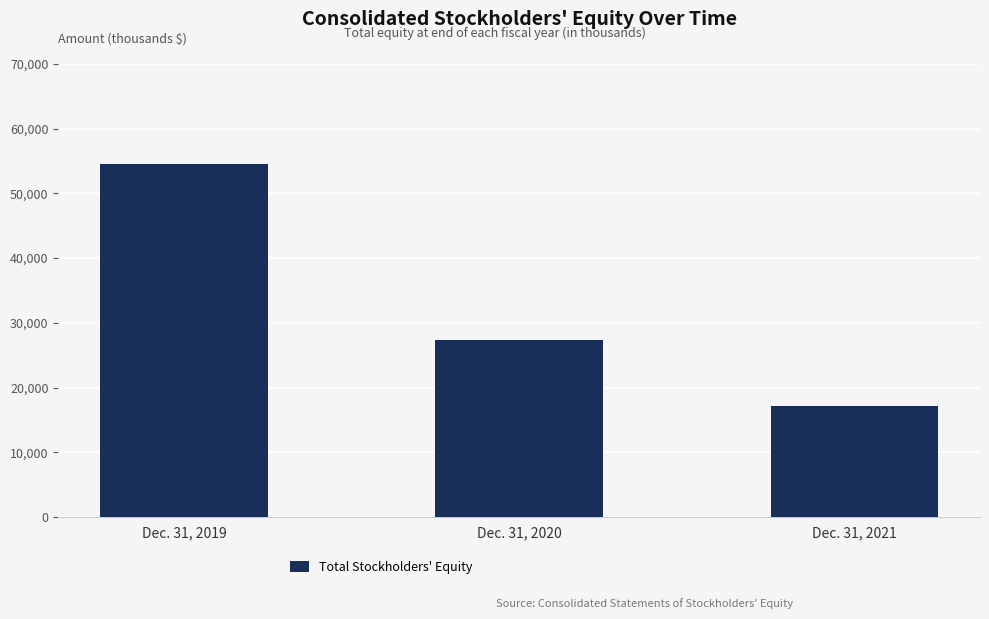

How many values are between 17075 and 54545?

3